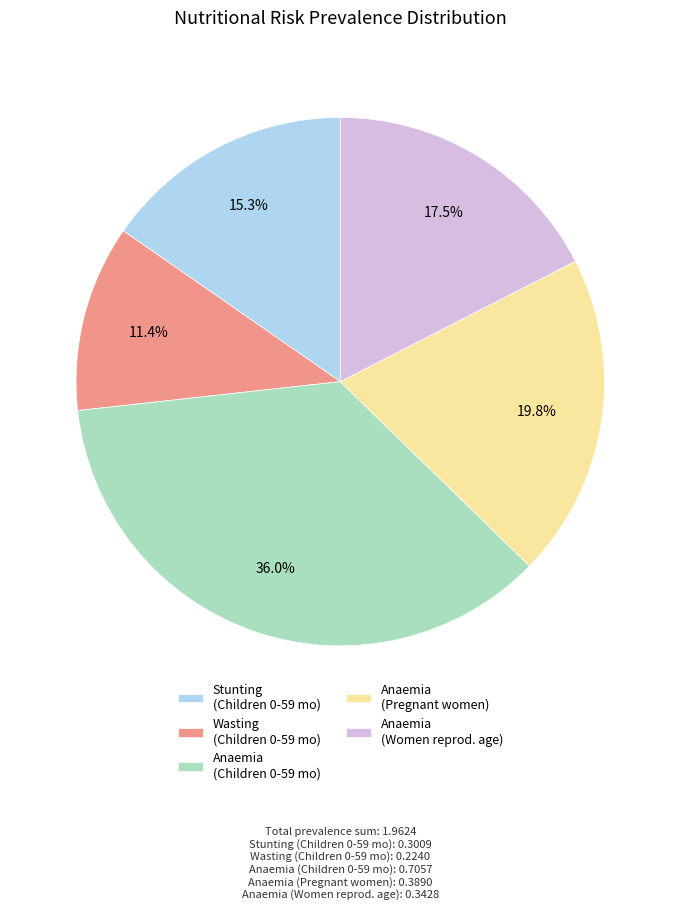

Does any single category account for the majority?

No